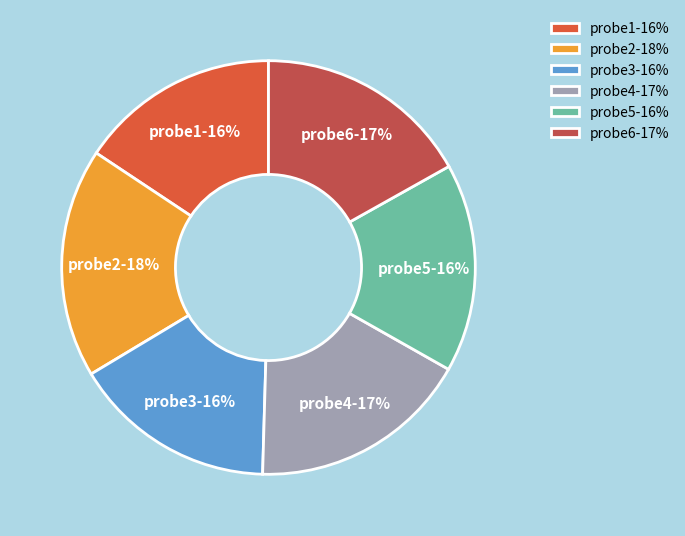

To the nearest percent, what percentage of the pie is probe6?

17%